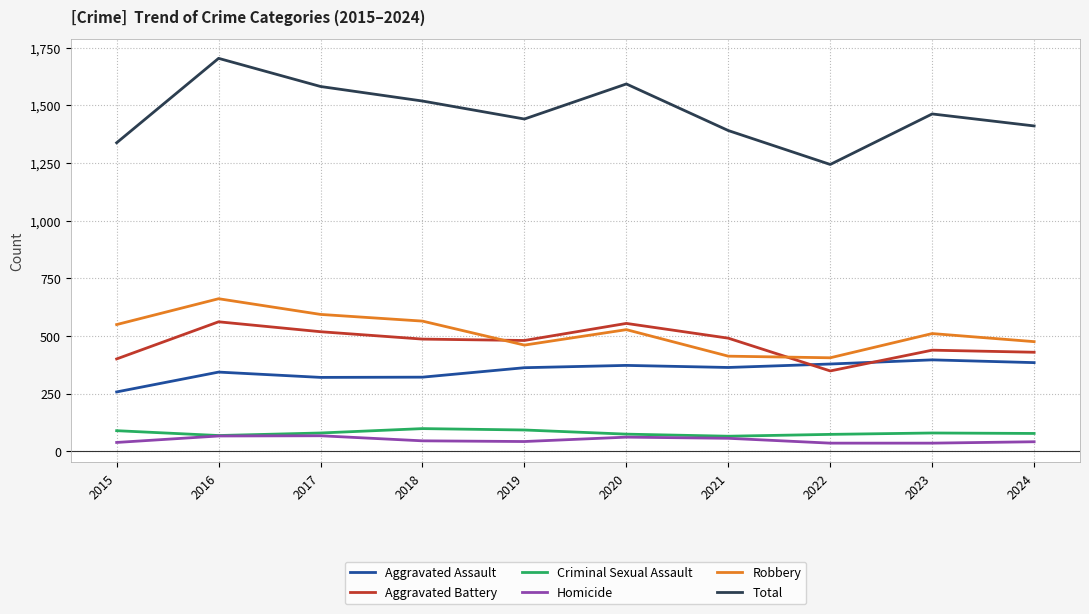

True or false: Homicide and Total cross at least once.

False